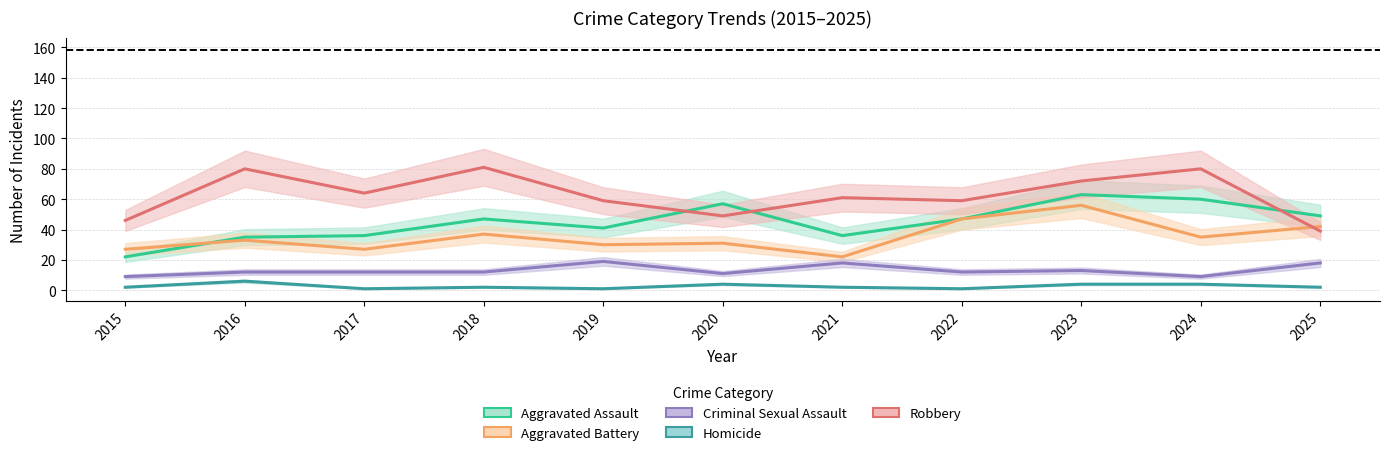

The value of Aggravated Assault at 2016 is 24. True or false?

False